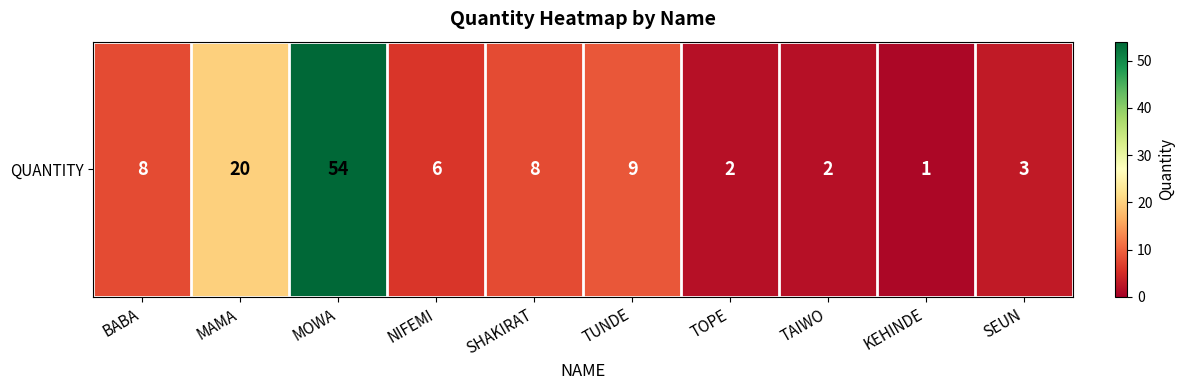

List the labels in order of value, smallest first.

KEHINDE, TOPE, TAIWO, SEUN, NIFEMI, BABA, SHAKIRAT, TUNDE, MAMA, MOWA